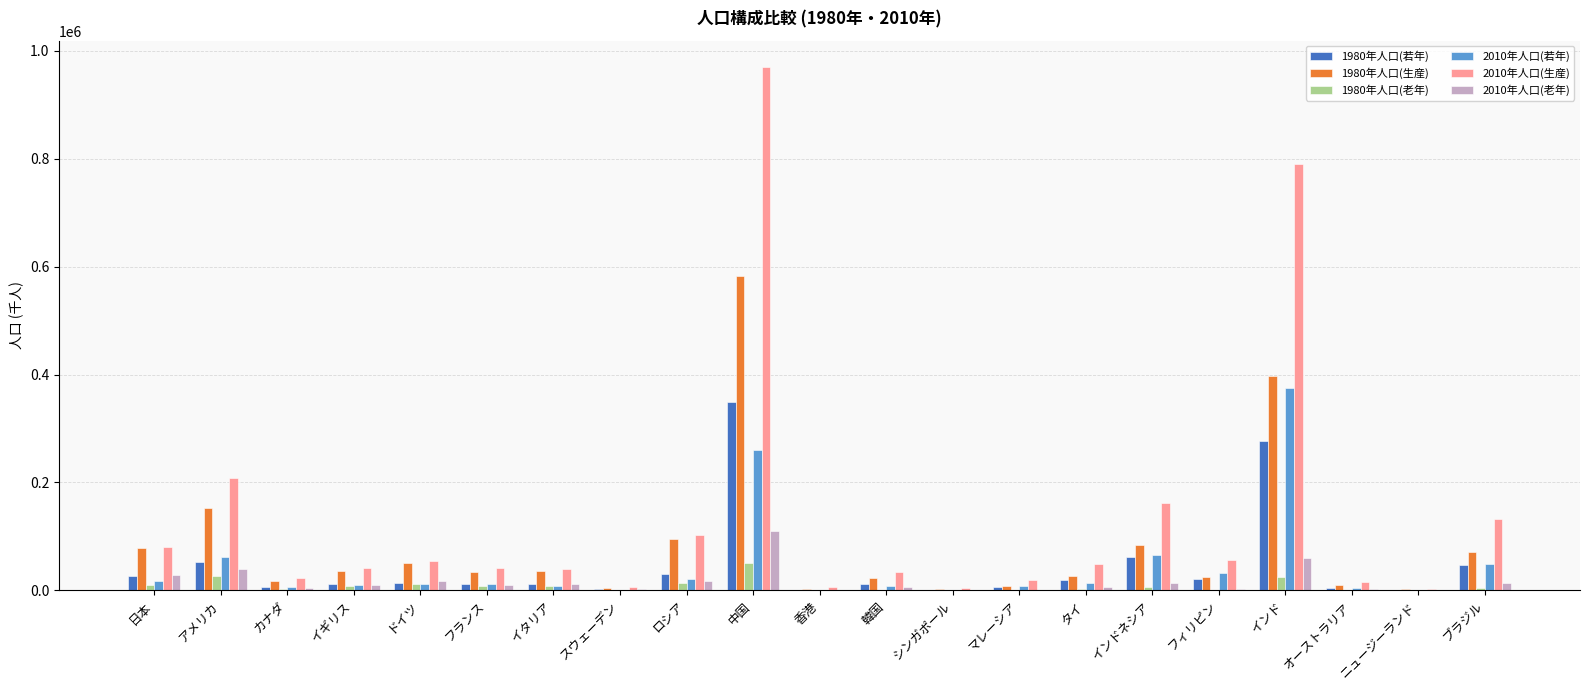

Is it true that 1980年人口(生産) equals 583427 at 中国?

True